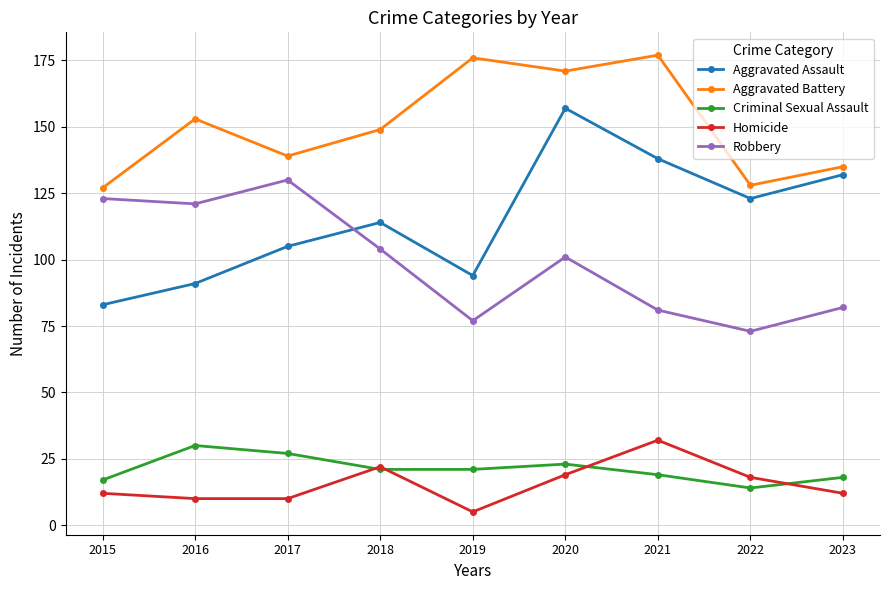

What is the difference between the maximum and minimum values in the Robbery series?

57